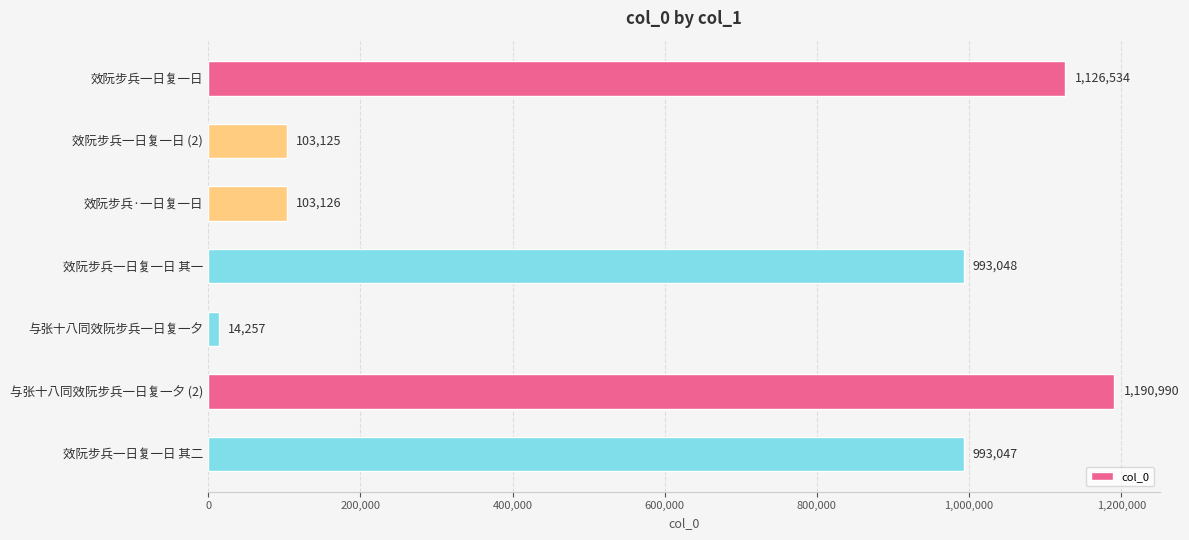

What position from the top is 与张十八同效阮步兵一日复一夕 (2)?

6